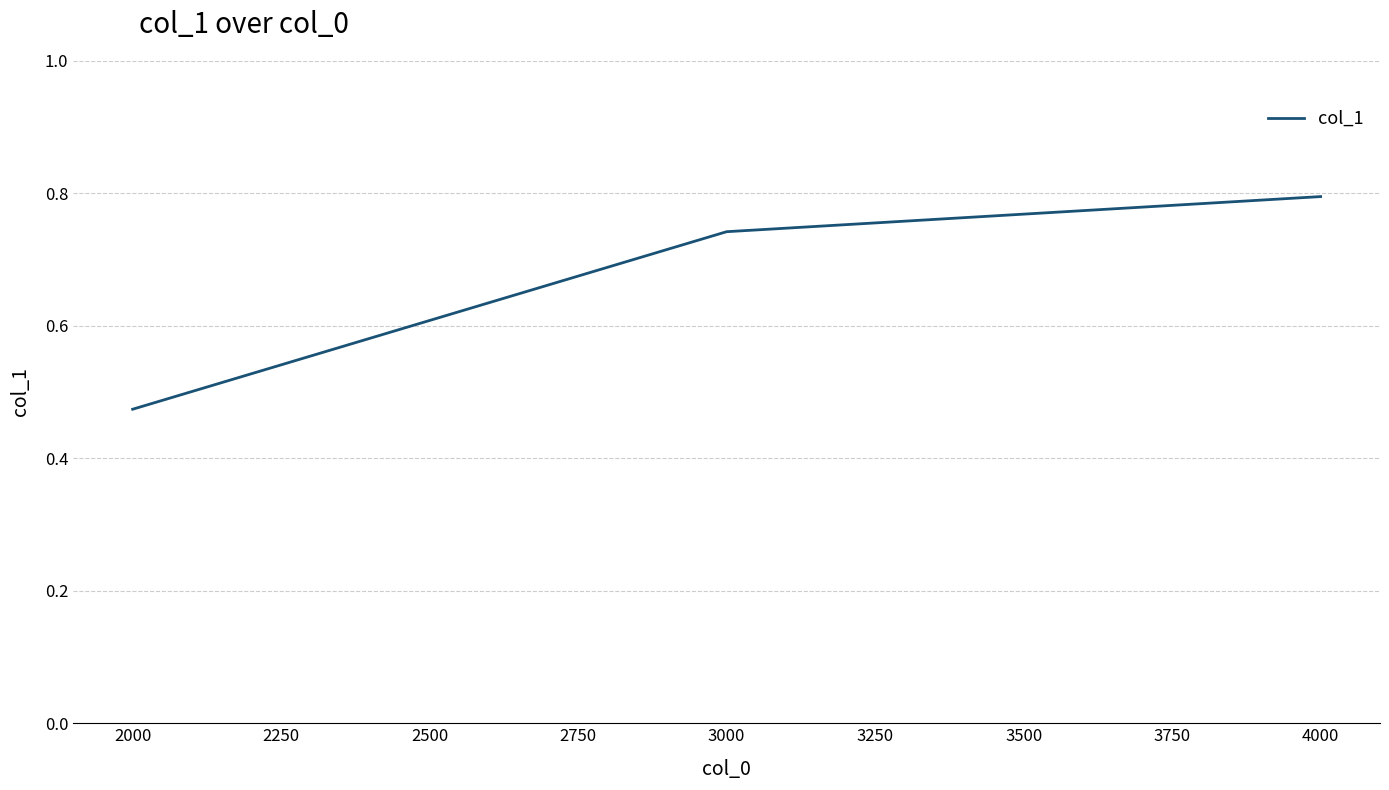

Which has a higher value, 3000 or 4000?

4000